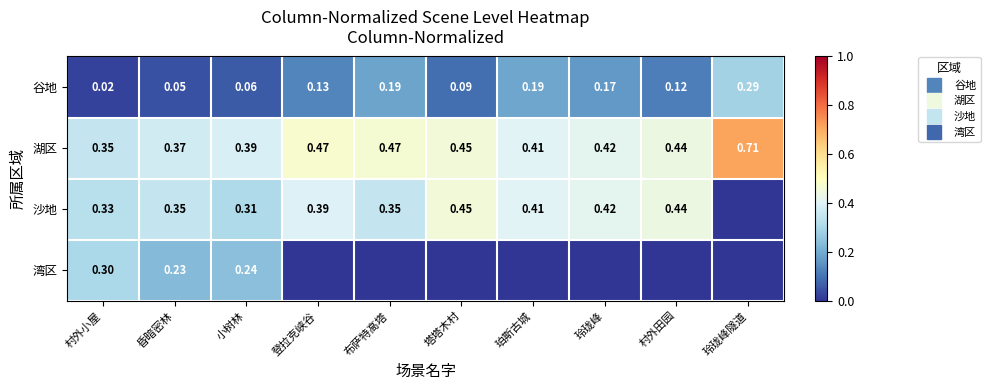

What is the difference between the highest and lowest values at 村外小屋?

0.3